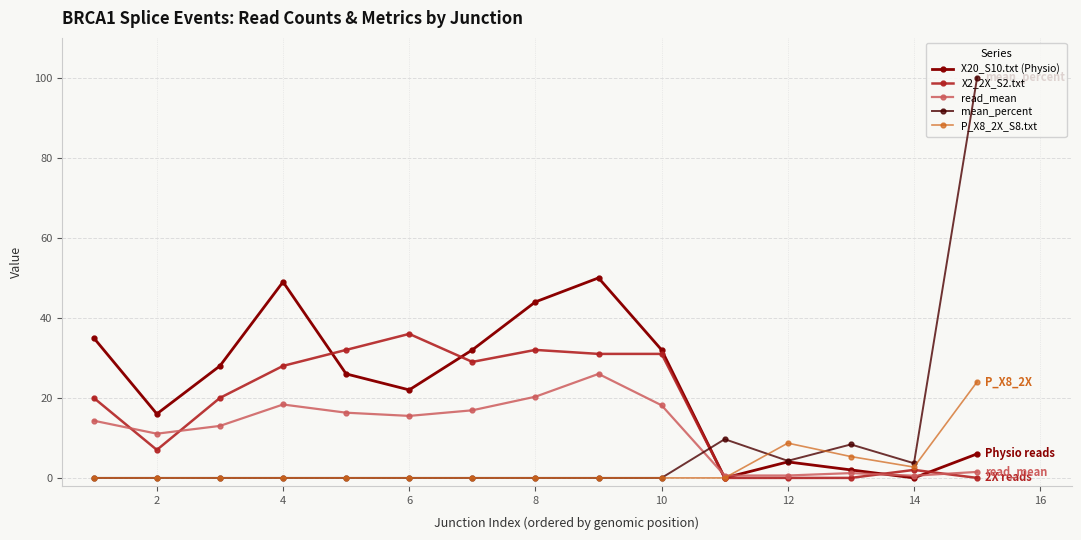

What is the average value of the mean_percent series?

8.4